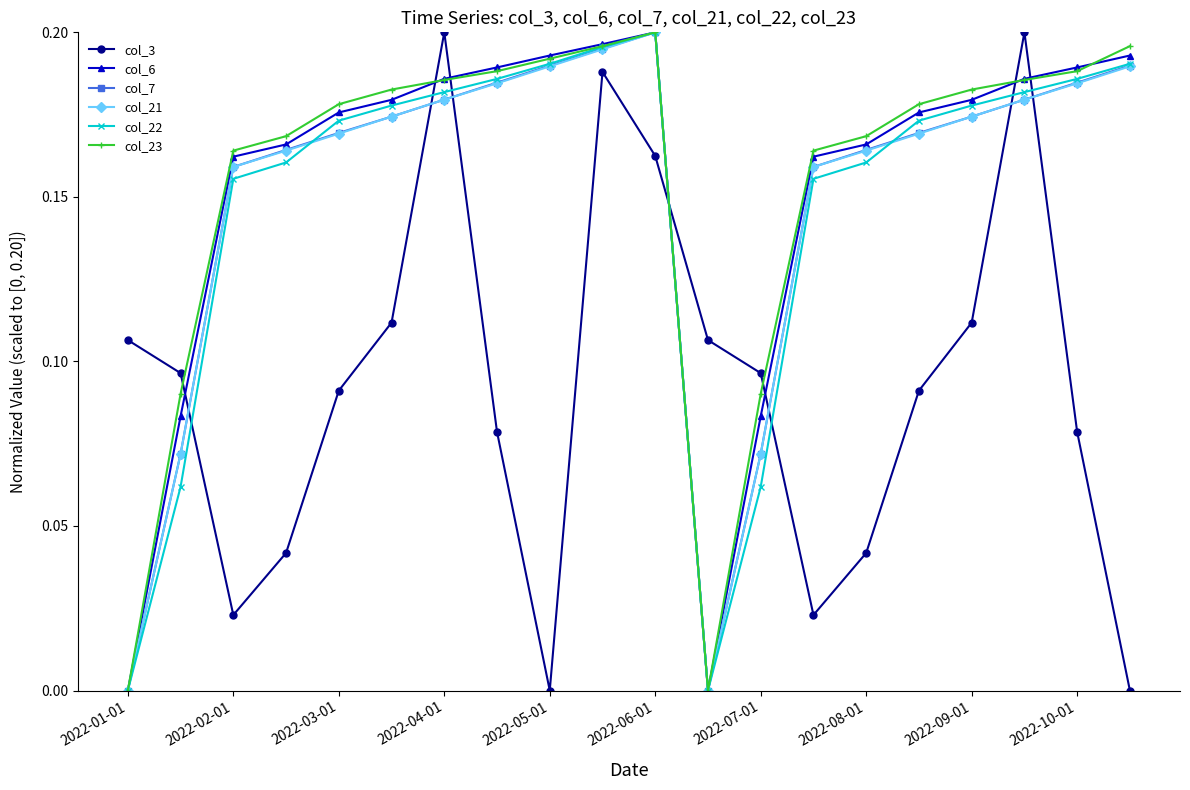

True or false: col_7 has more than 1 interior local peaks.

False